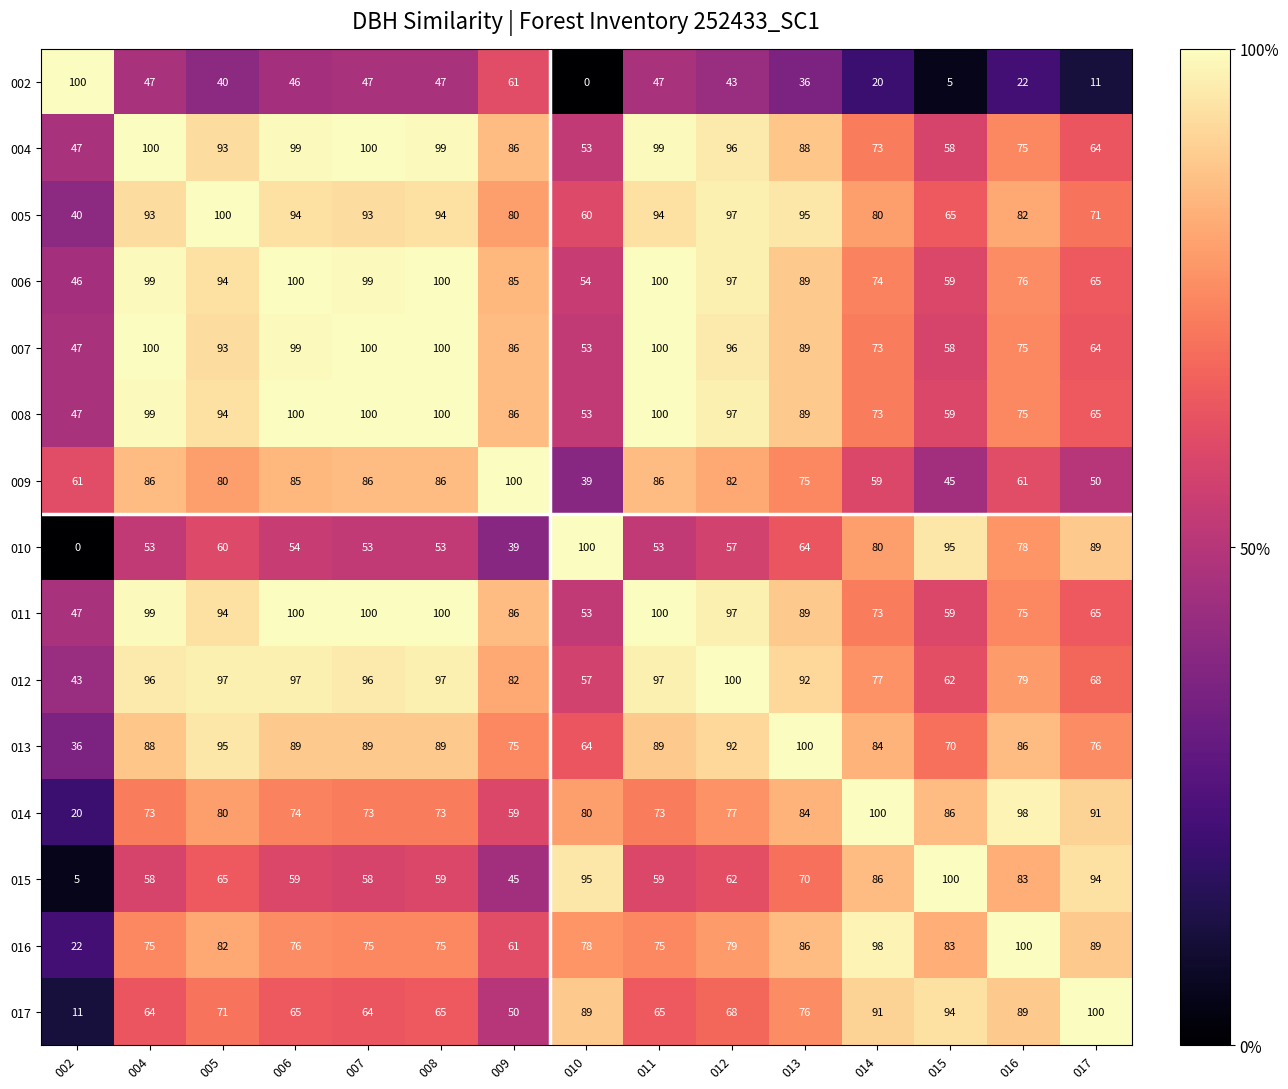

Which series has the largest total across all categories?

012